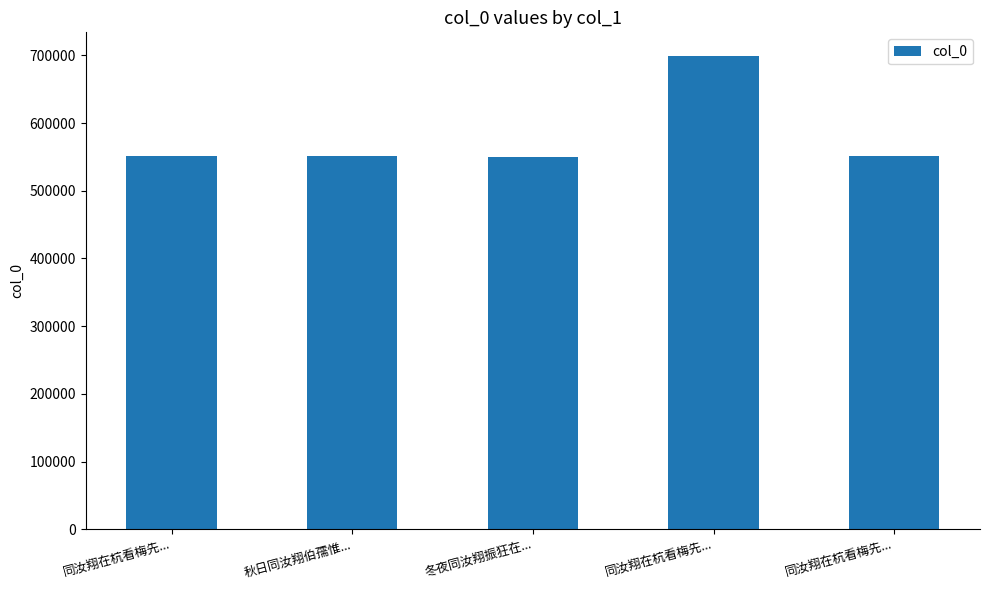

What is the maximum value shown in the chart?

699003